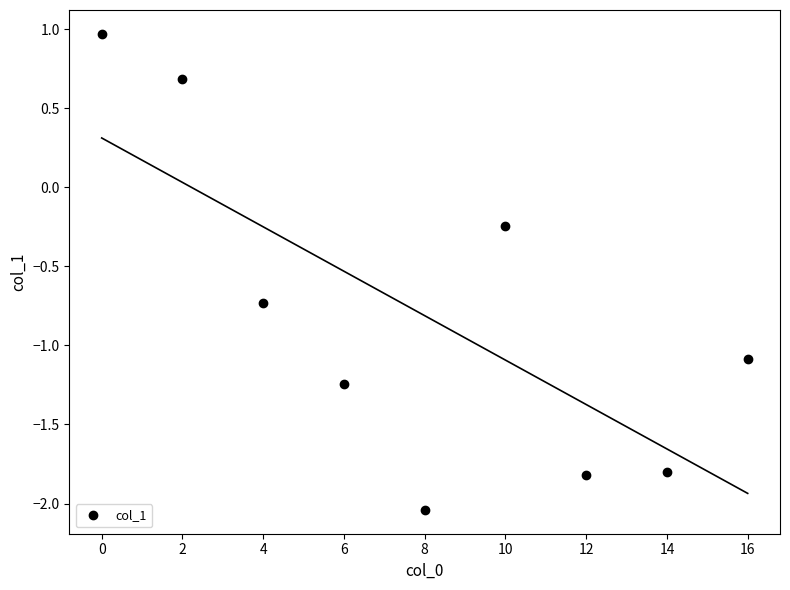

What is the sum of all values?

-7.3